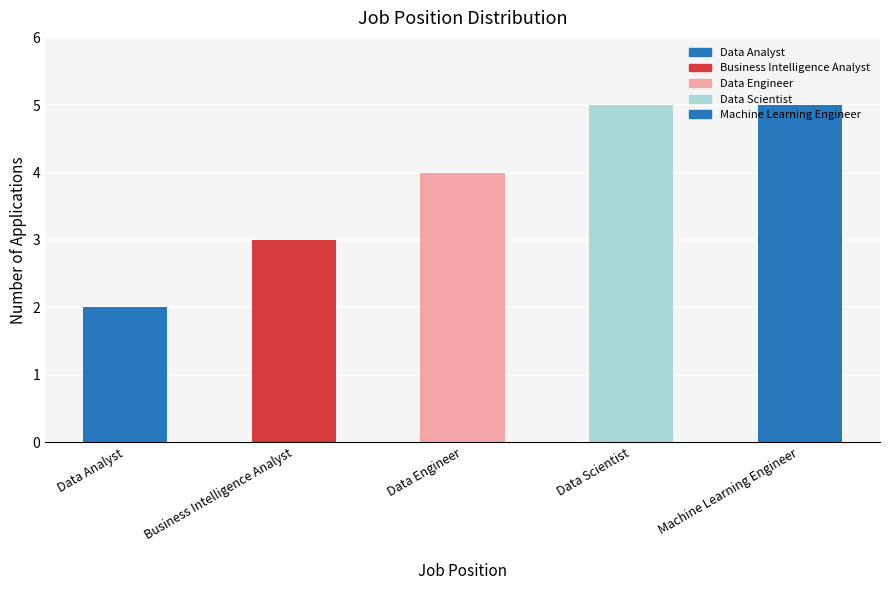

What is the sum of the values at Data Engineer and Data Analyst?

6